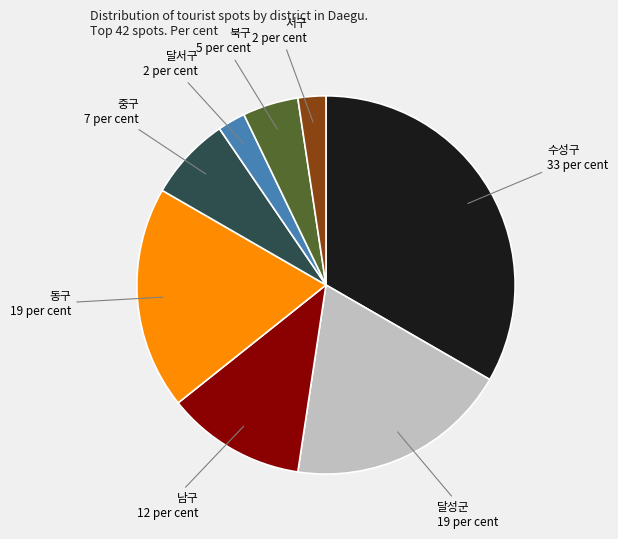

Does any single category account for the majority?

No